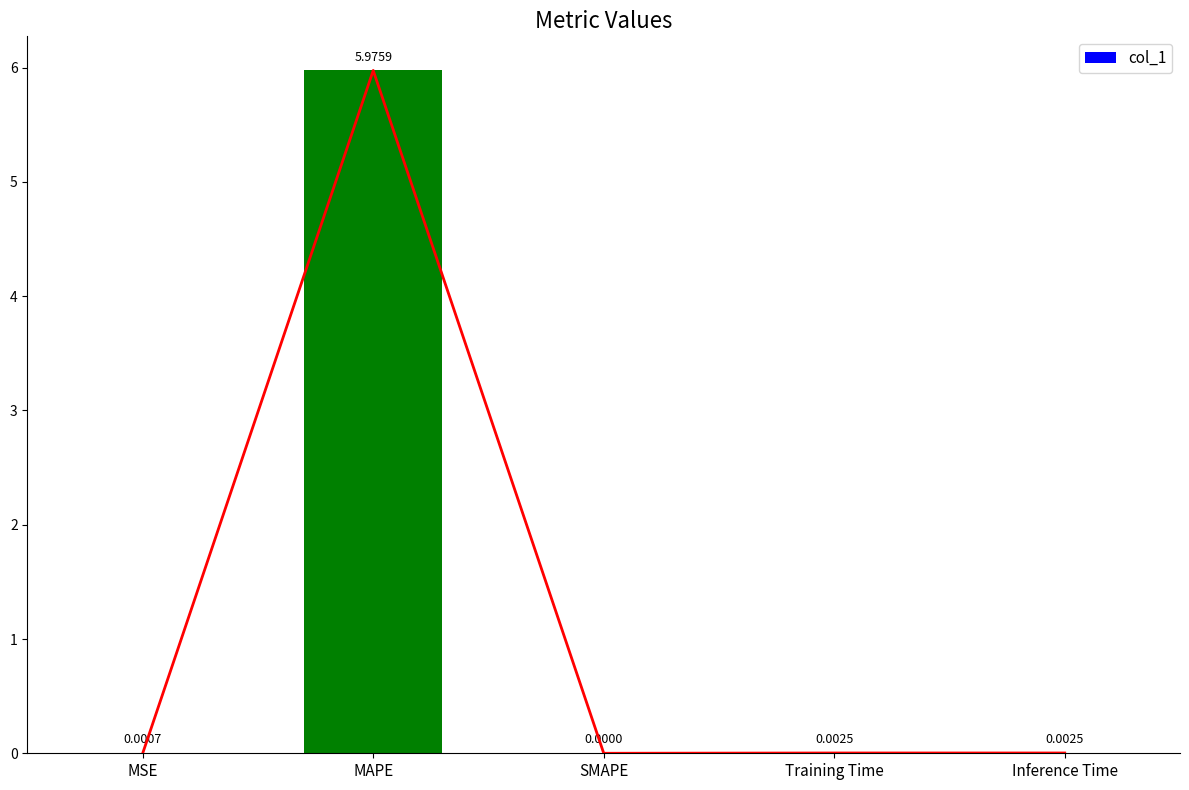

The value at SMAPE is 0.0. True or false?

True